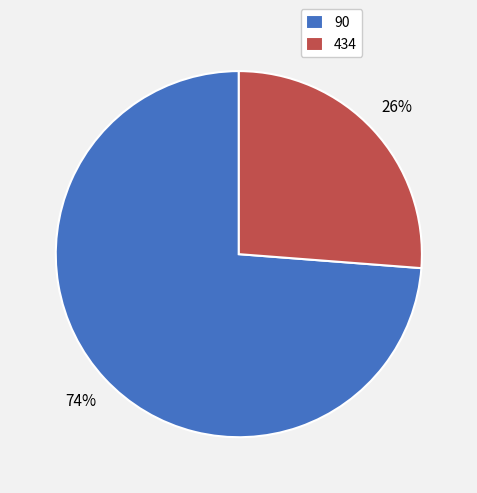

What is the largest slice in the pie chart?

90